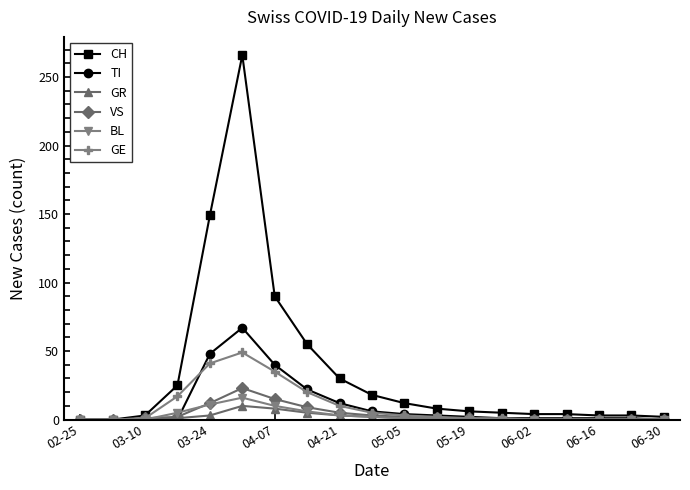

How many distinct data groups are displayed?

6